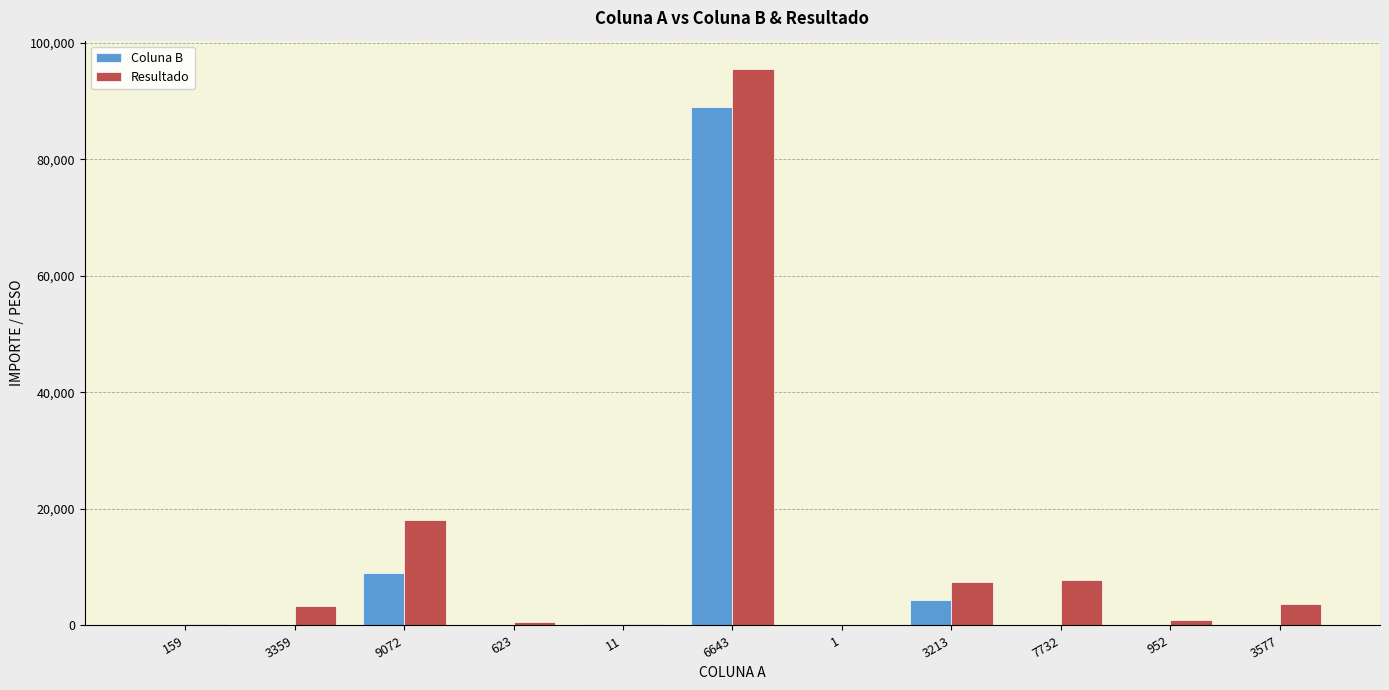

What is the sum of all Resultado values?

138208